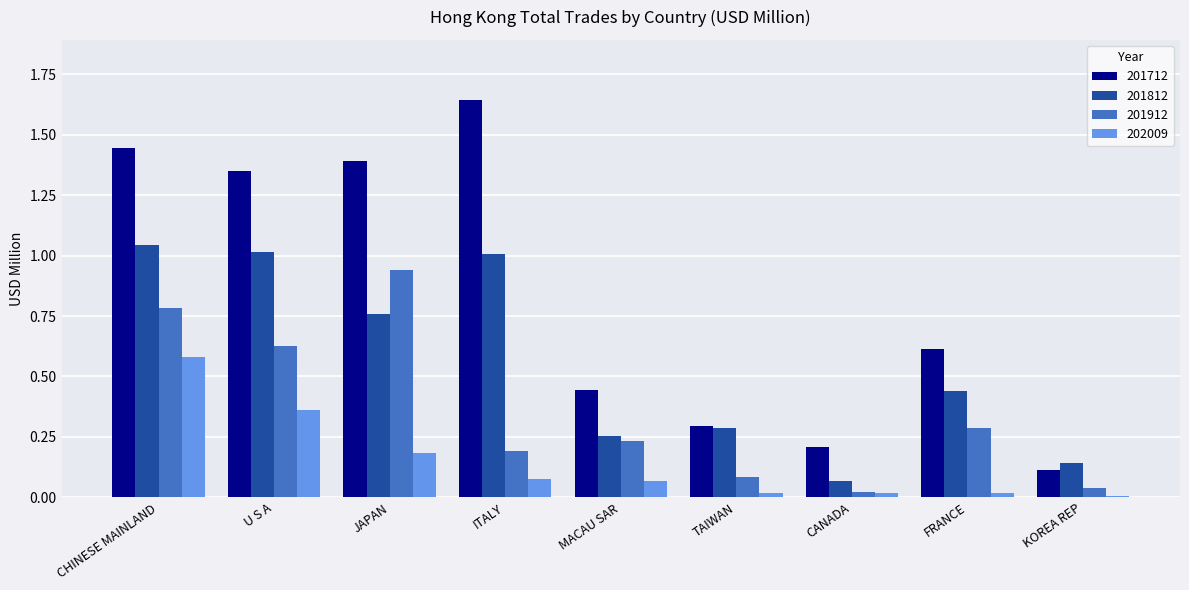

Is the value of 202009 at FRANCE greater than the value of 201812 at JAPAN?

No